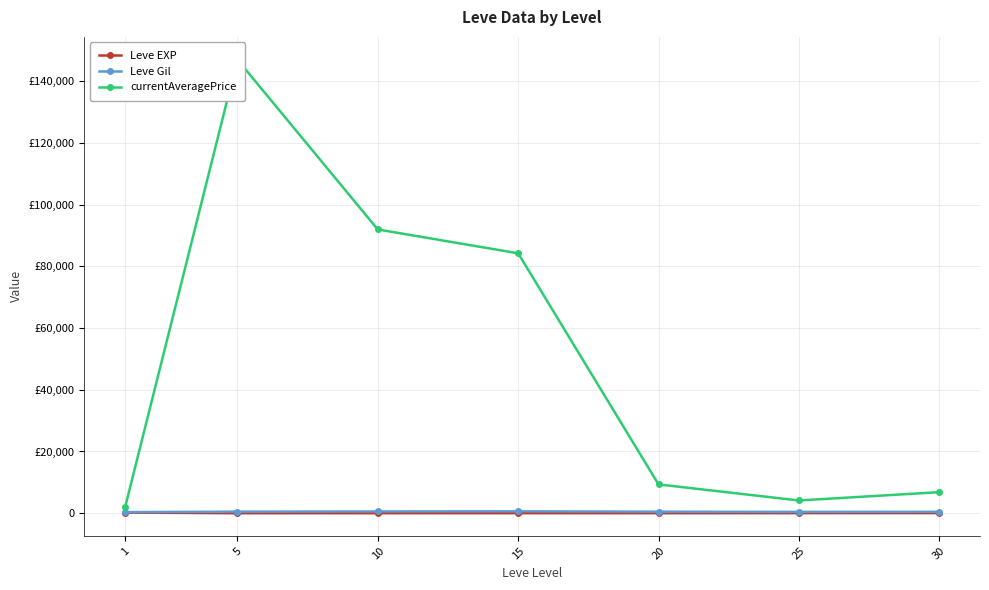

Rank the series at 1 from lowest to highest value.

Leve EXP, Leve Gil, currentAveragePrice